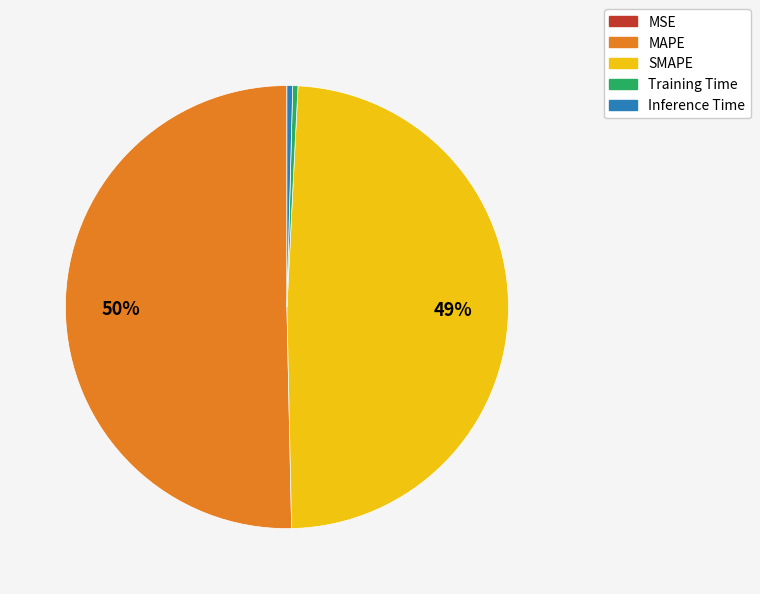

Is it true that Inference Time is 0% of the pie?

True